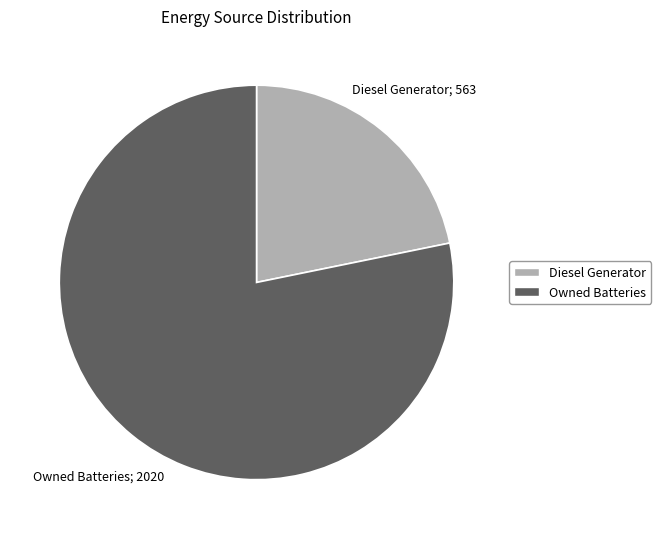

Count the number of slices in the pie.

2